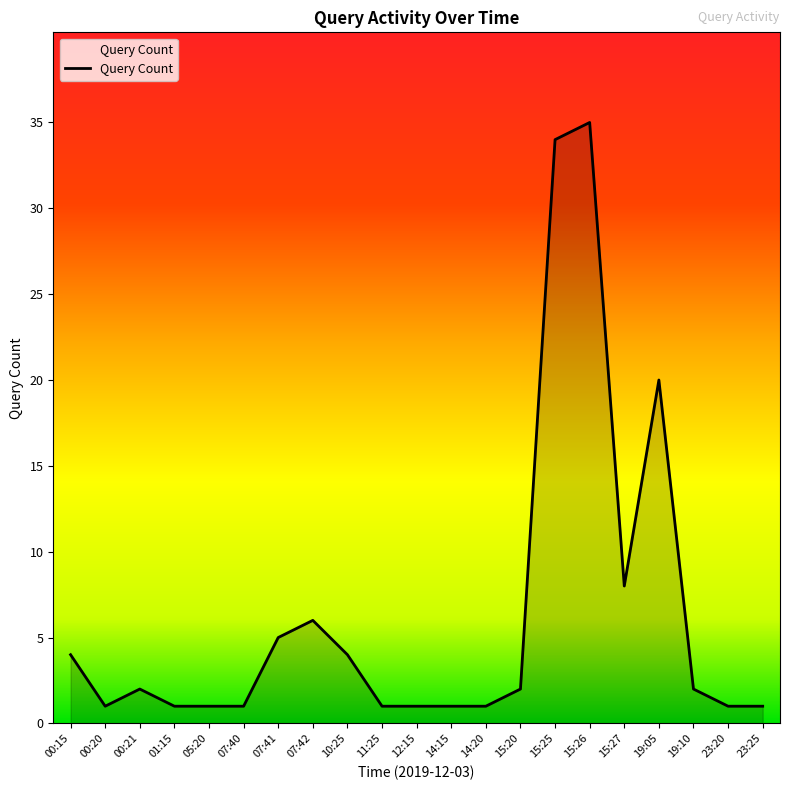

Reading left to right, extract all data points from this chart.

00:15=4	00:20=1	00:21=2	01:15=1	05:20=1	07:40=1	07:41=5	07:42=6	10:25=4	11:25=1	12:15=1	14:15=1	14:20=1	15:20=2	15:25=34	15:26=35	15:27=8	19:05=20	19:10=2	23:20=1	23:25=1